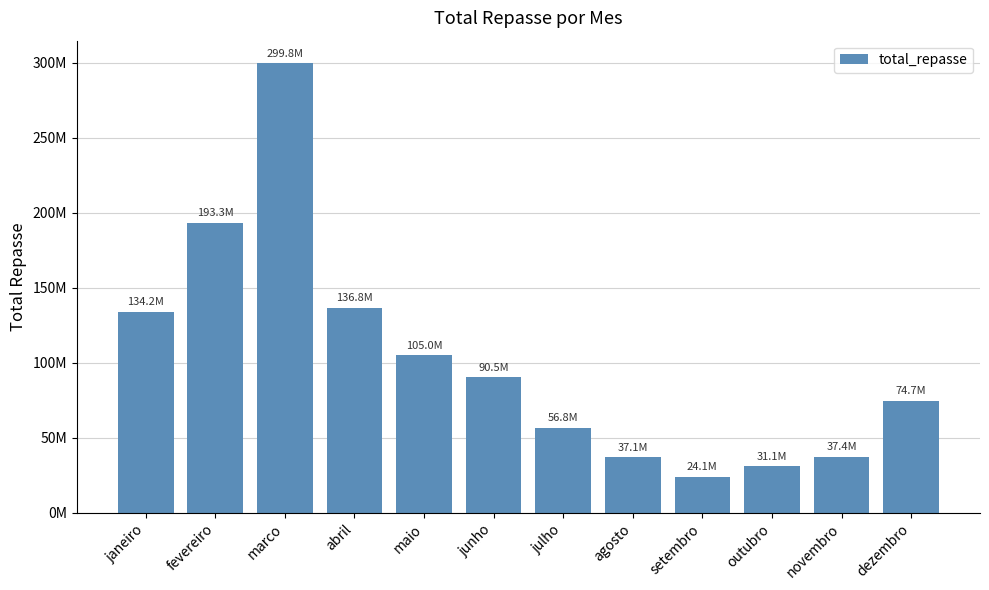

Are the bars horizontal?

No